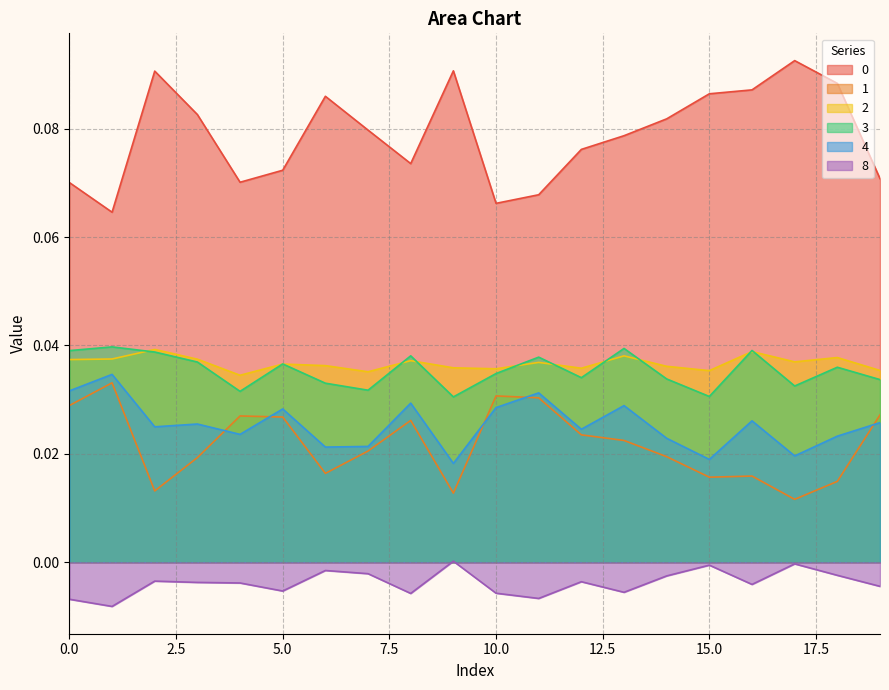

How many interior local valleys does the 4 series have?

7